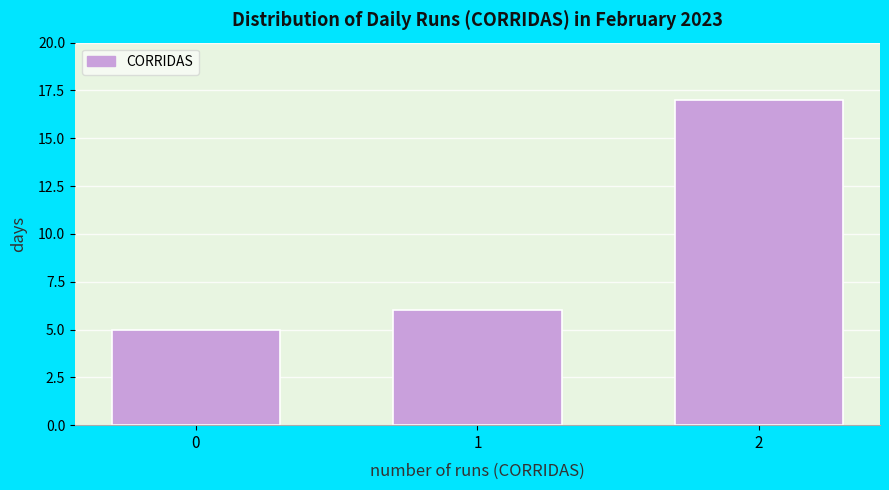

Reading left to right, list all the values displayed in this chart.

0=5	1=6	2=17